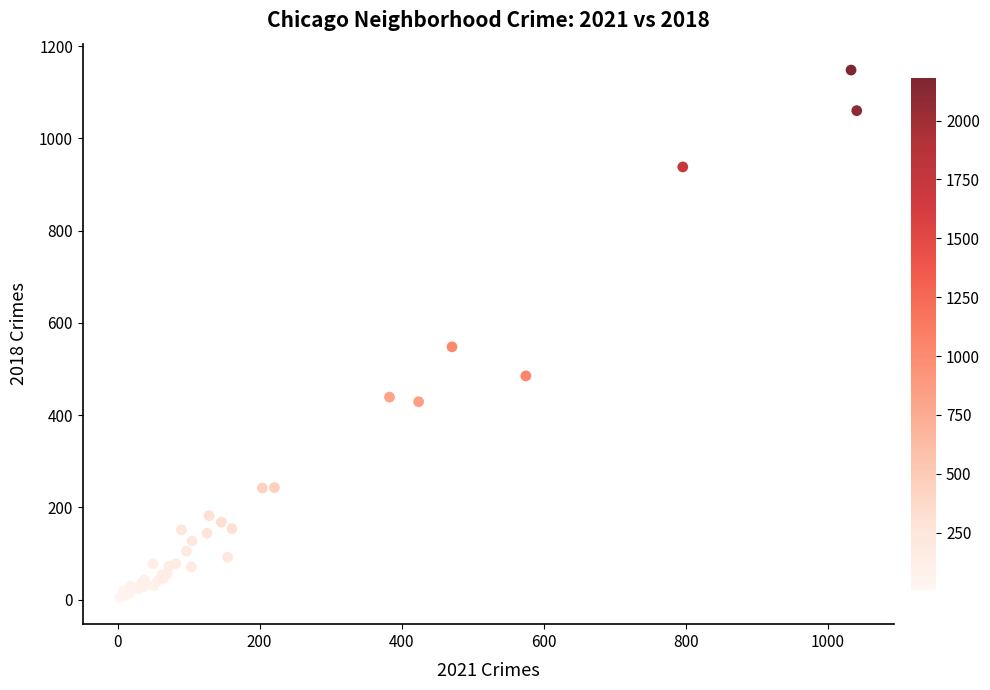

What Y value in the scatter plot is closest to 576?

548